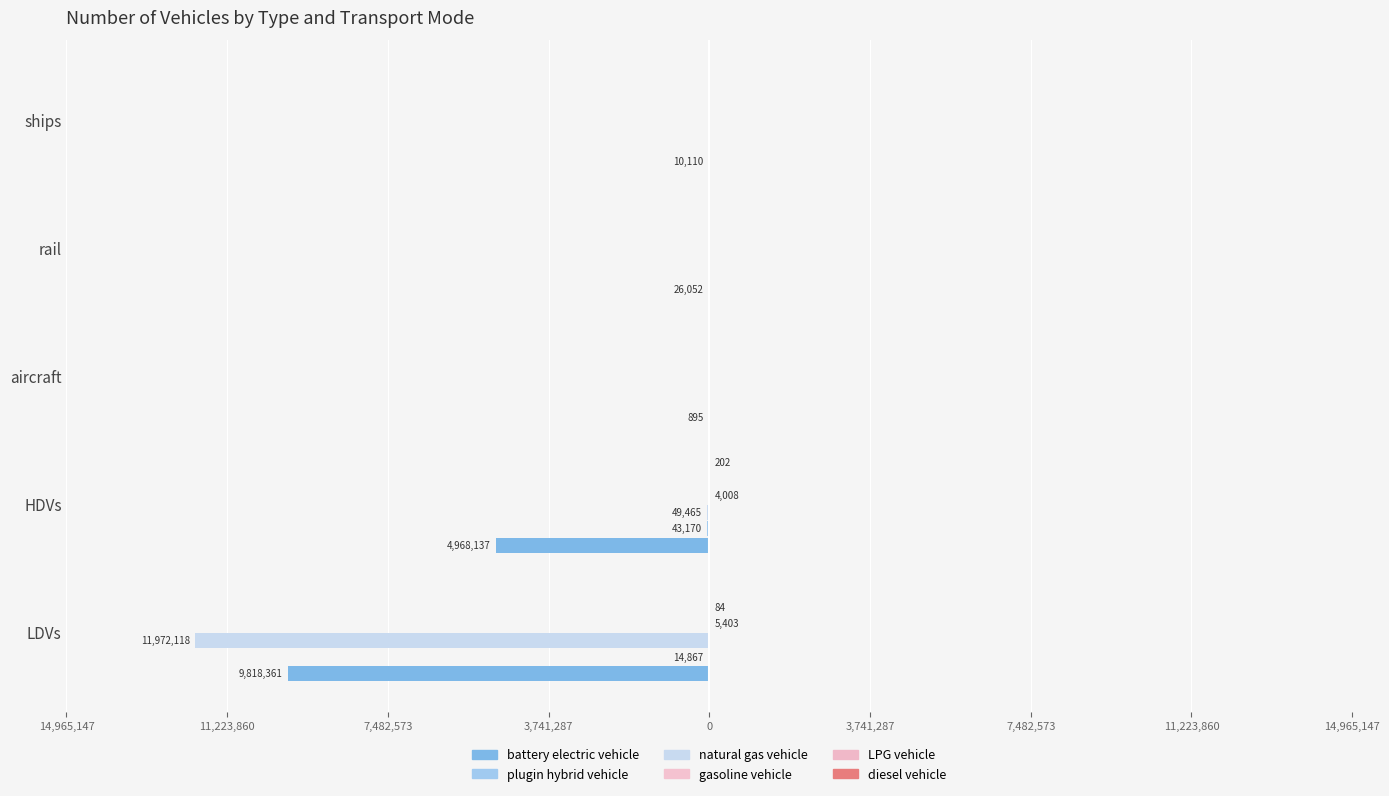

How many data points does each series have?

5